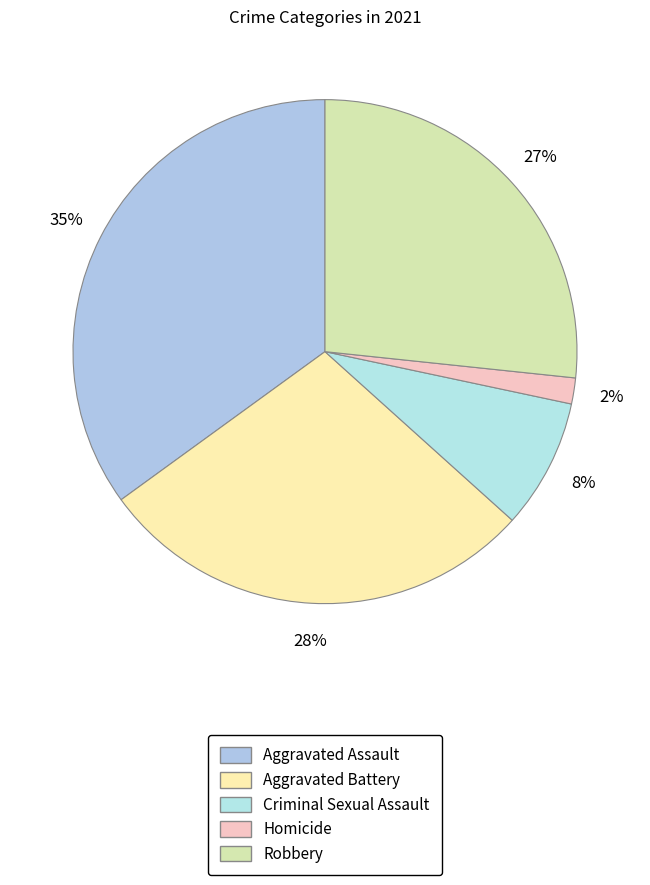

To the nearest percent, what portion does Aggravated Assault represent?

35%